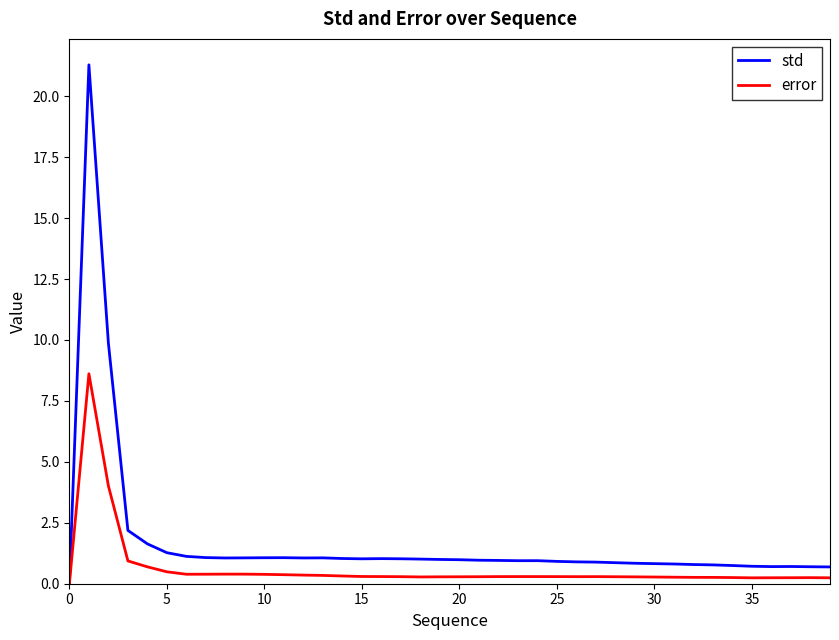

Which series has the largest total across all categories?

std